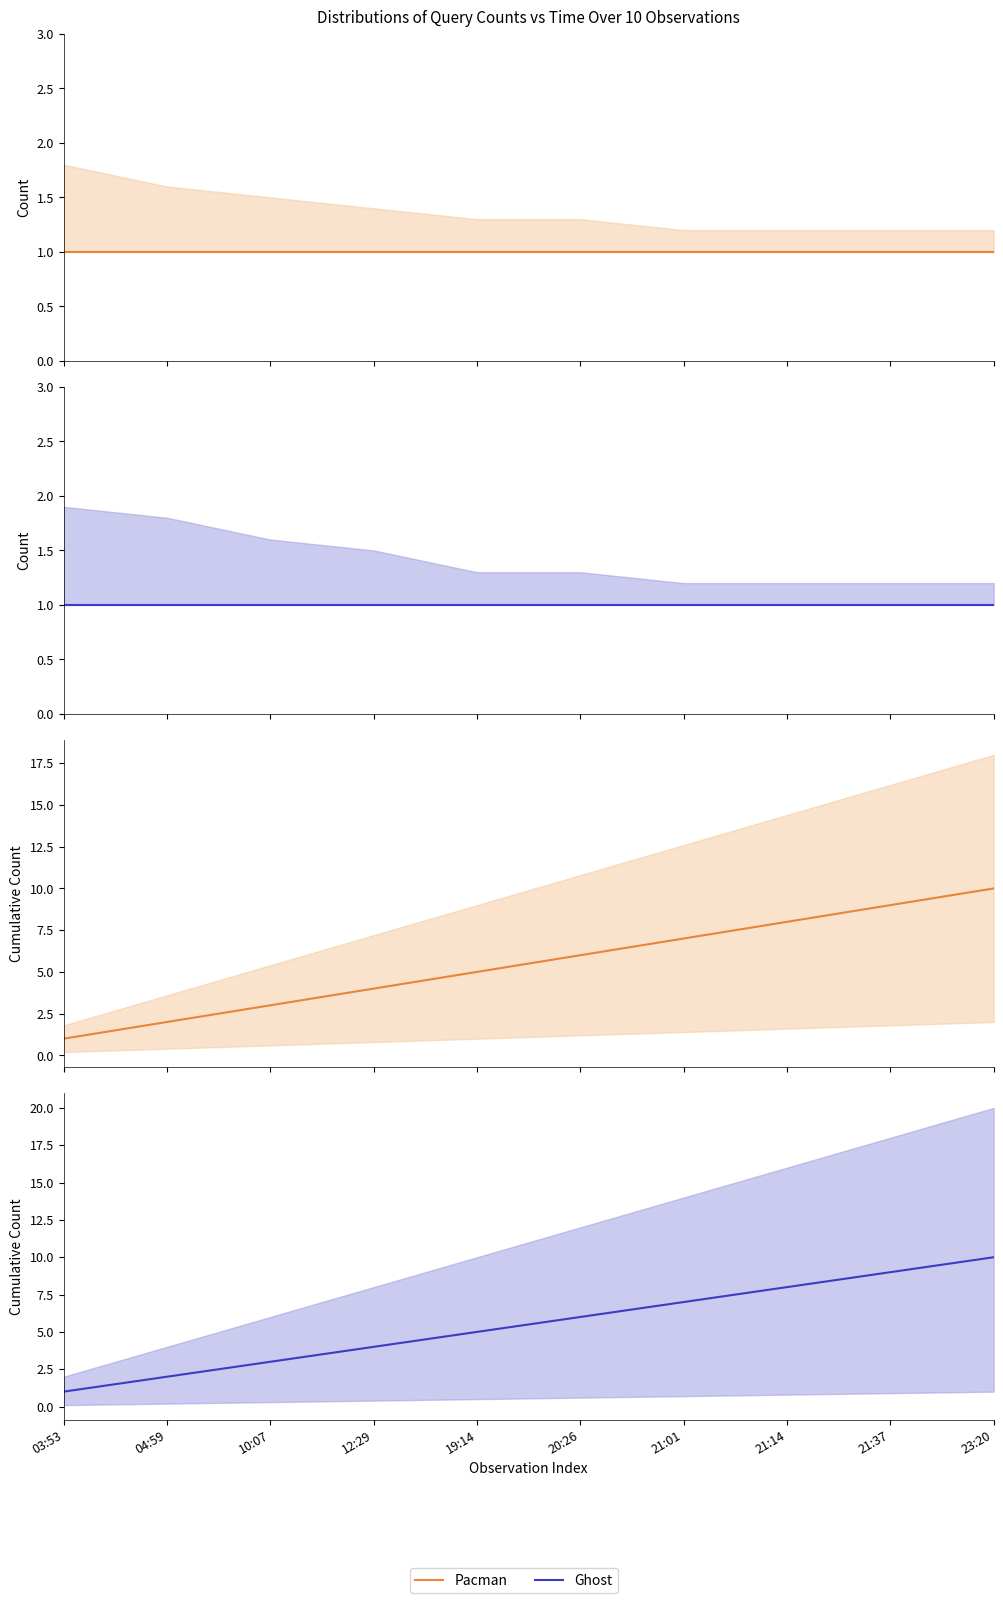

Which category has the lowest value across all series?

03:53